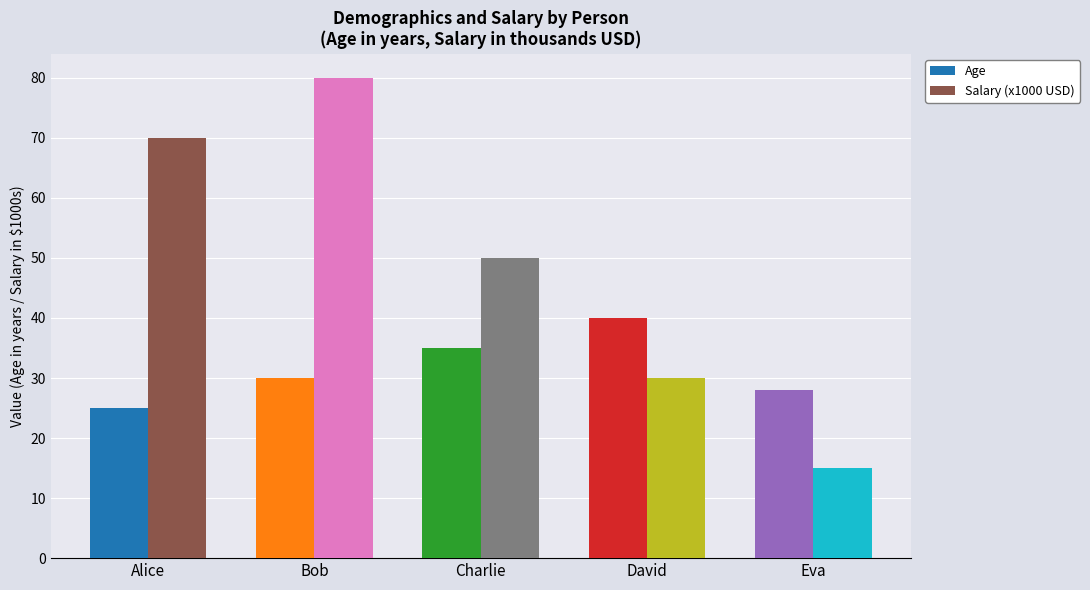

Reading left to right, transcribe all the data shown in this chart.

Age: Alice=25	Bob=30	Charlie=35	David=40	Eva=28
Salary (x1000 USD): Alice=70	Bob=80	Charlie=50	David=30	Eva=15